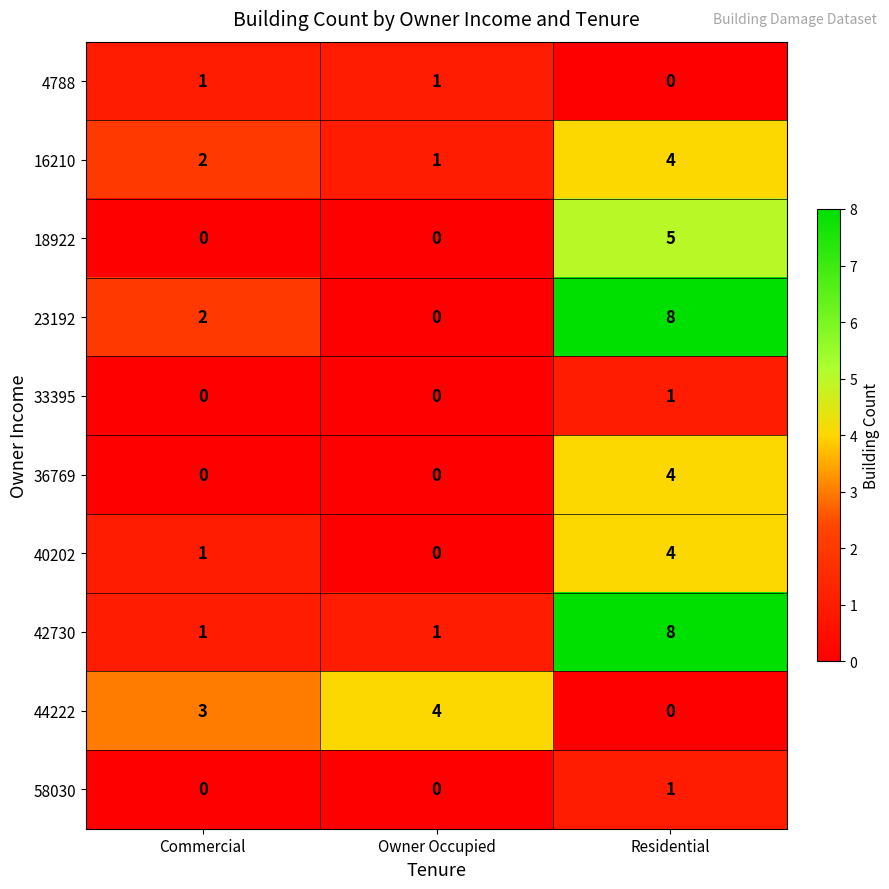

What is the difference between the maximum and minimum values in the 23192 series?

8